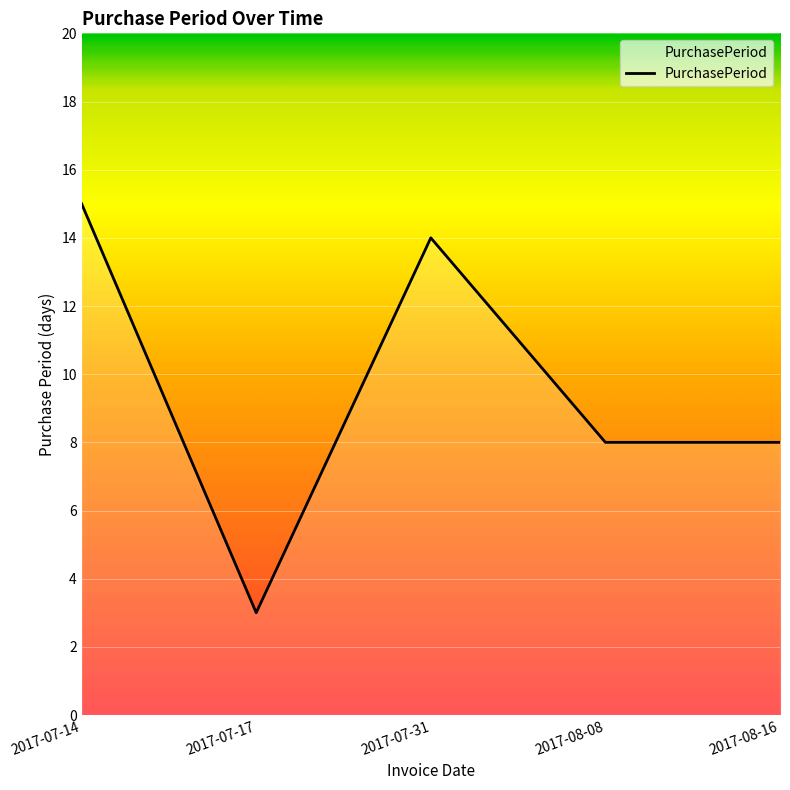

Does the chart have visible grid lines?

Yes